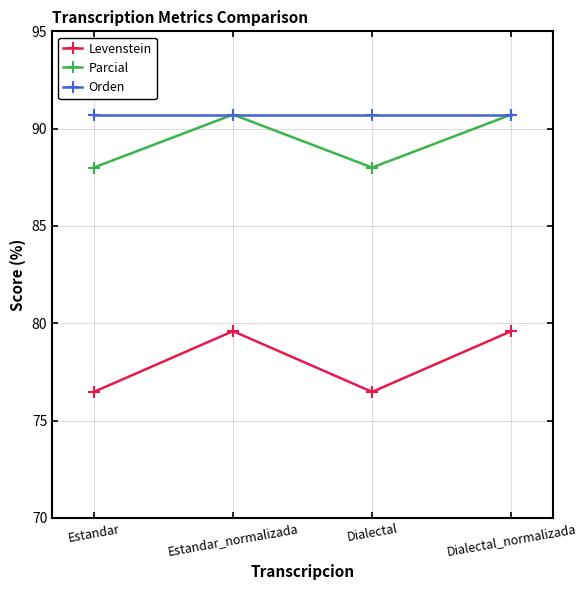

What are all the series names shown in the legend?

Levenstein, Parcial, Orden